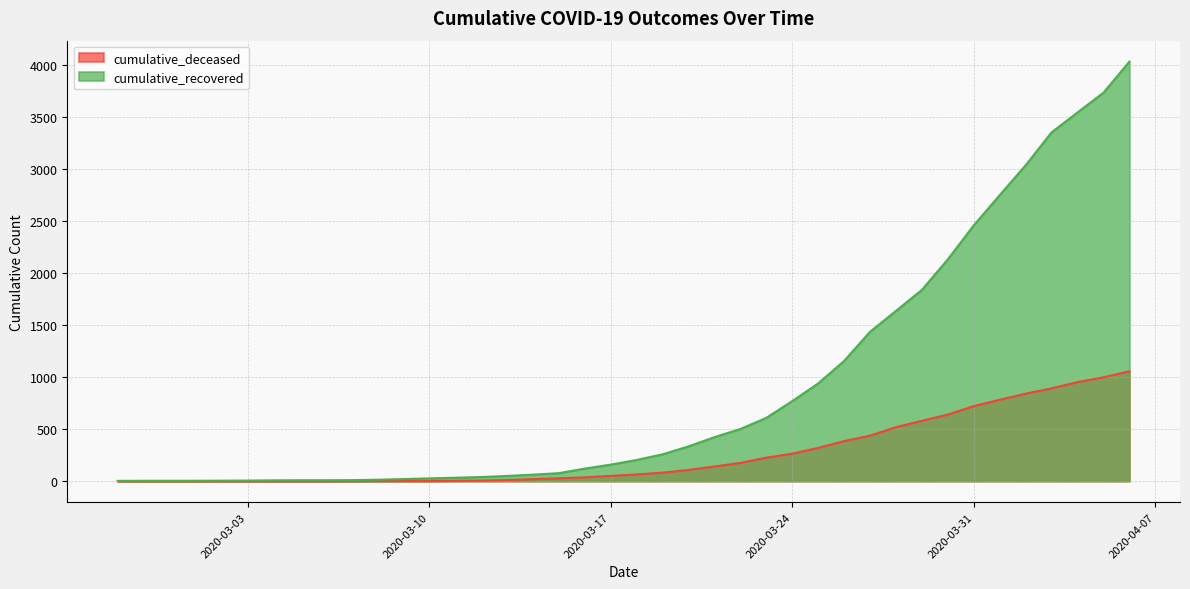

Between 2020-03-10 and 2020-03-31, which series saw the biggest shift?

cumulative_recovered